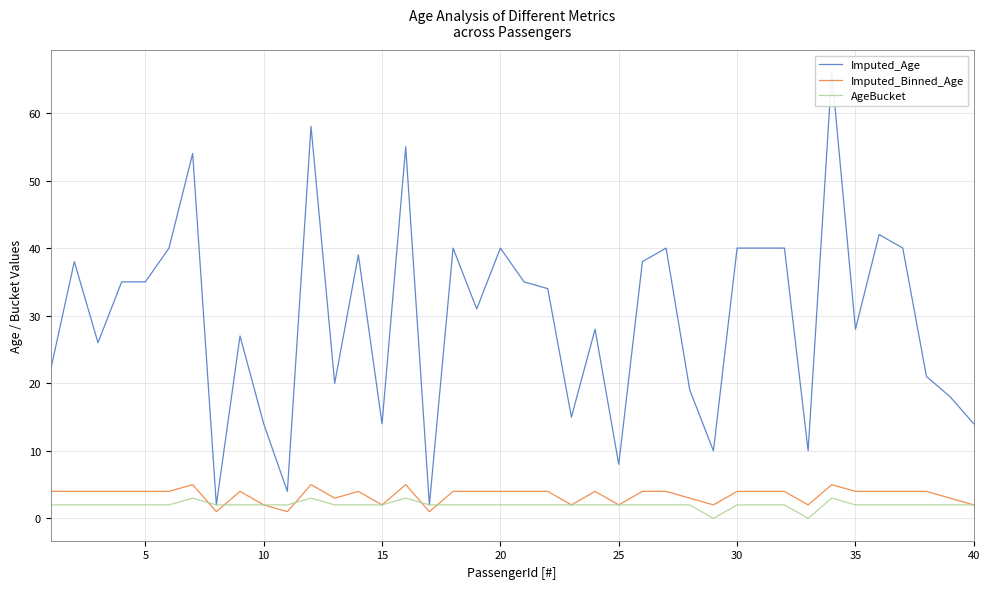

Which series has the largest total across all categories?

Imputed_Age